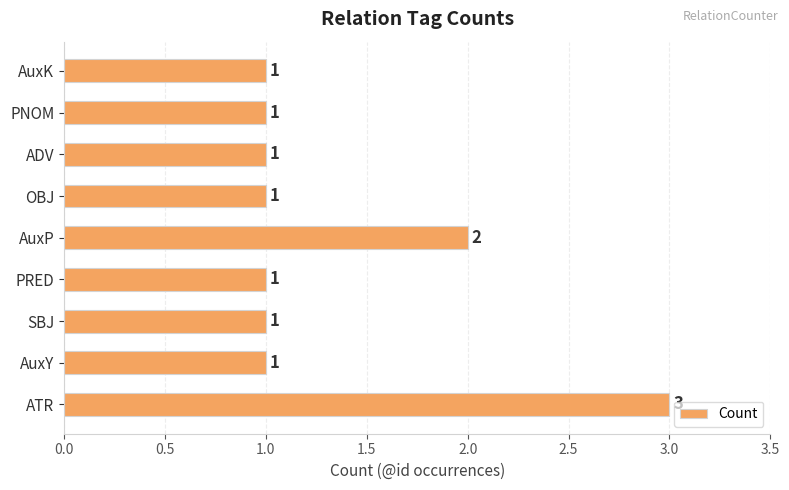

What is the difference between the maximum and minimum values?

2